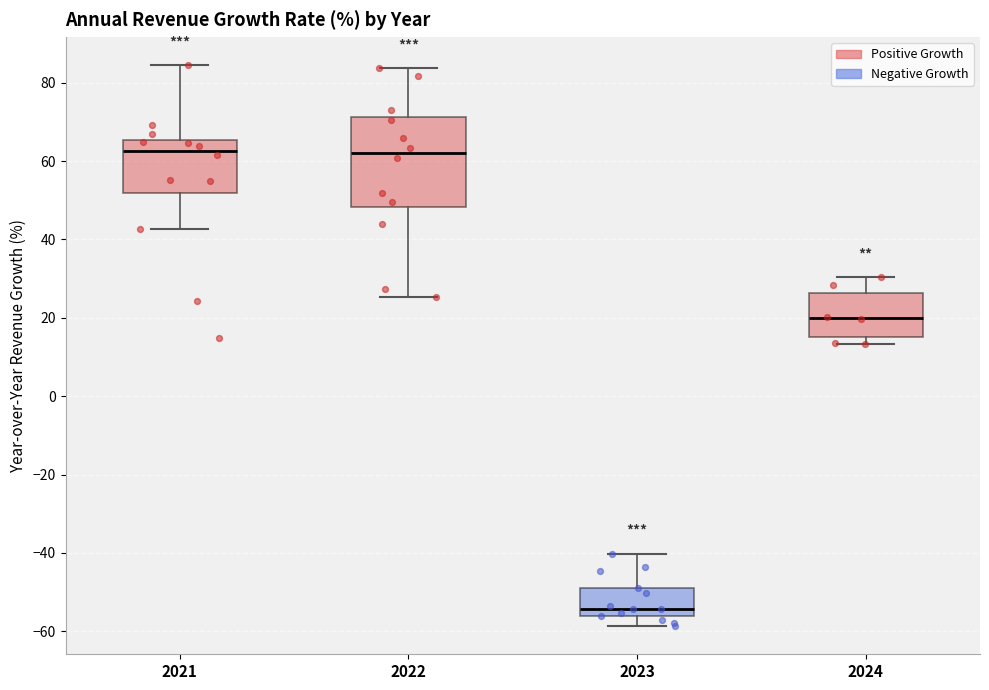

Where is the lower edge of the box at x = 2023 on the y-axis? The values are not printed on the chart, so give them approximately, as read against the axis.

-56